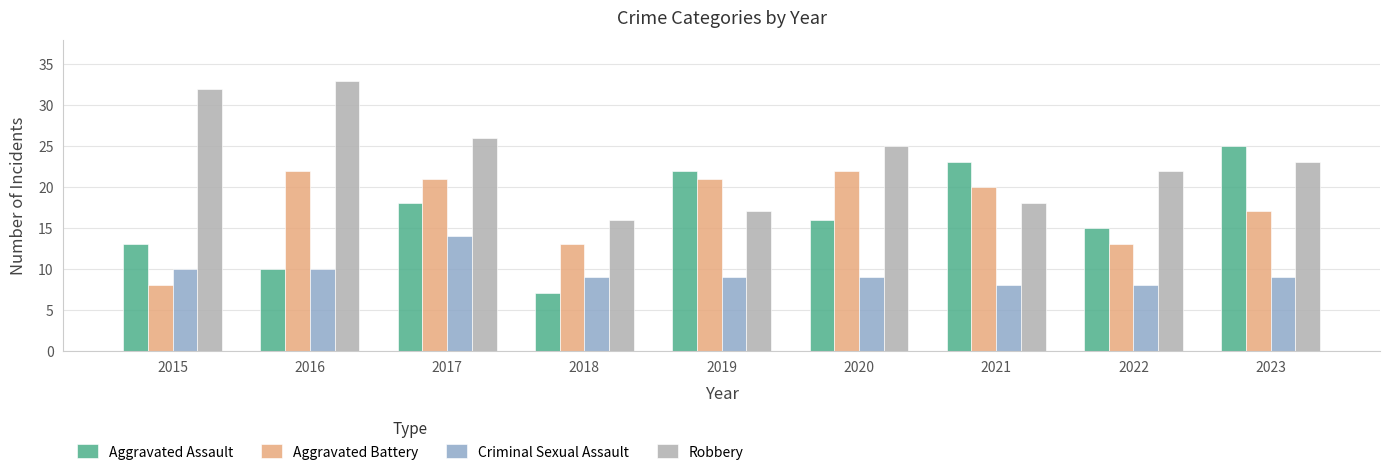

Rank the series by their maximum value, from lowest to highest.

Criminal Sexual Assault, Aggravated Battery, Aggravated Assault, Robbery